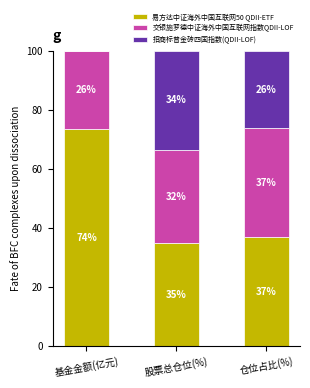

At 仓位占比(%), list the series in order from largest to smallest.

易方达中证海外中国互联网50 QDII-ETF, 交银施罗德中证海外中国互联网指数QDII-LOF, 招商标普金砖四国指数(QDII-LOF)